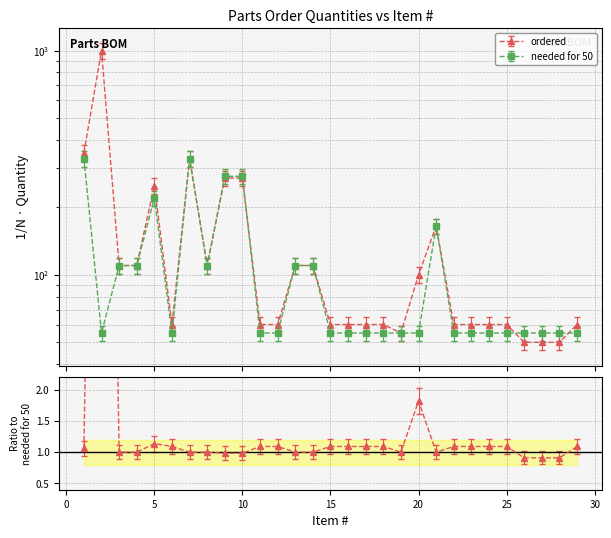

Is this an area chart (filled region under the line)?

No